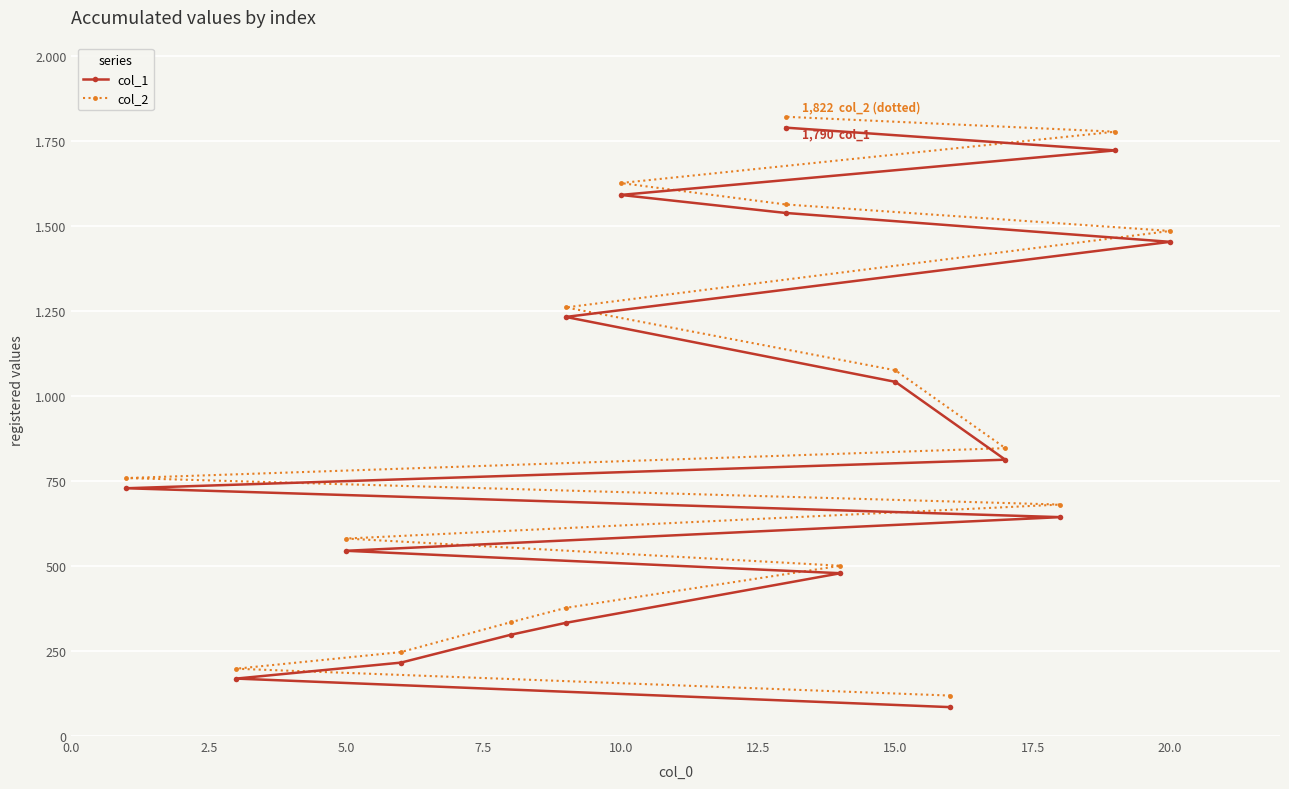

True or false: col_1 has a value of 965 at 20.0.

False